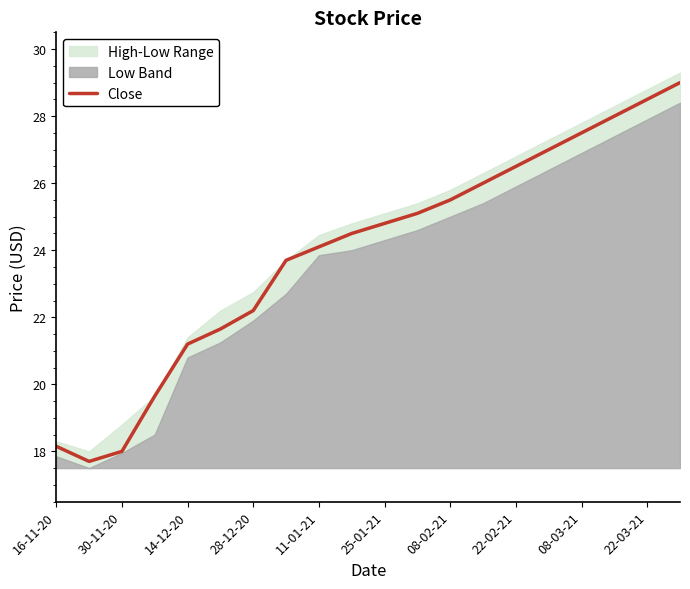

What is the lowest value of the Close series?

17.7